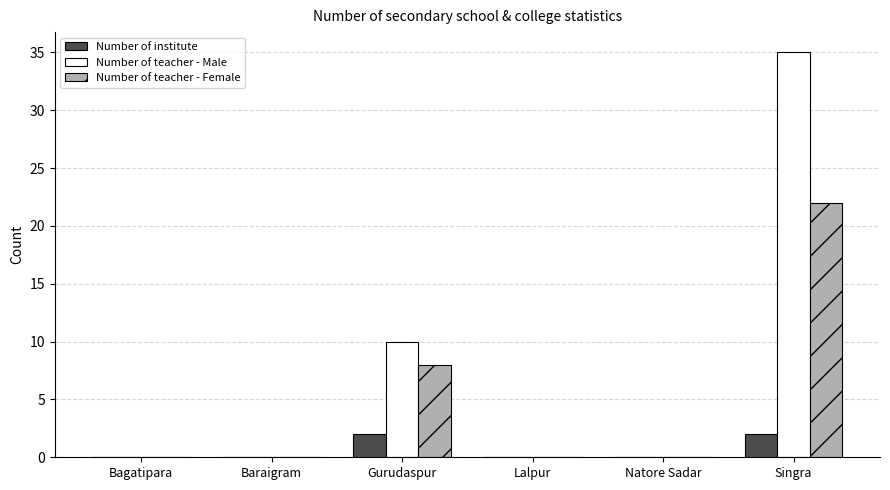

Is it true that Number of teacher - Female equals -10 at Bagatipara?

False